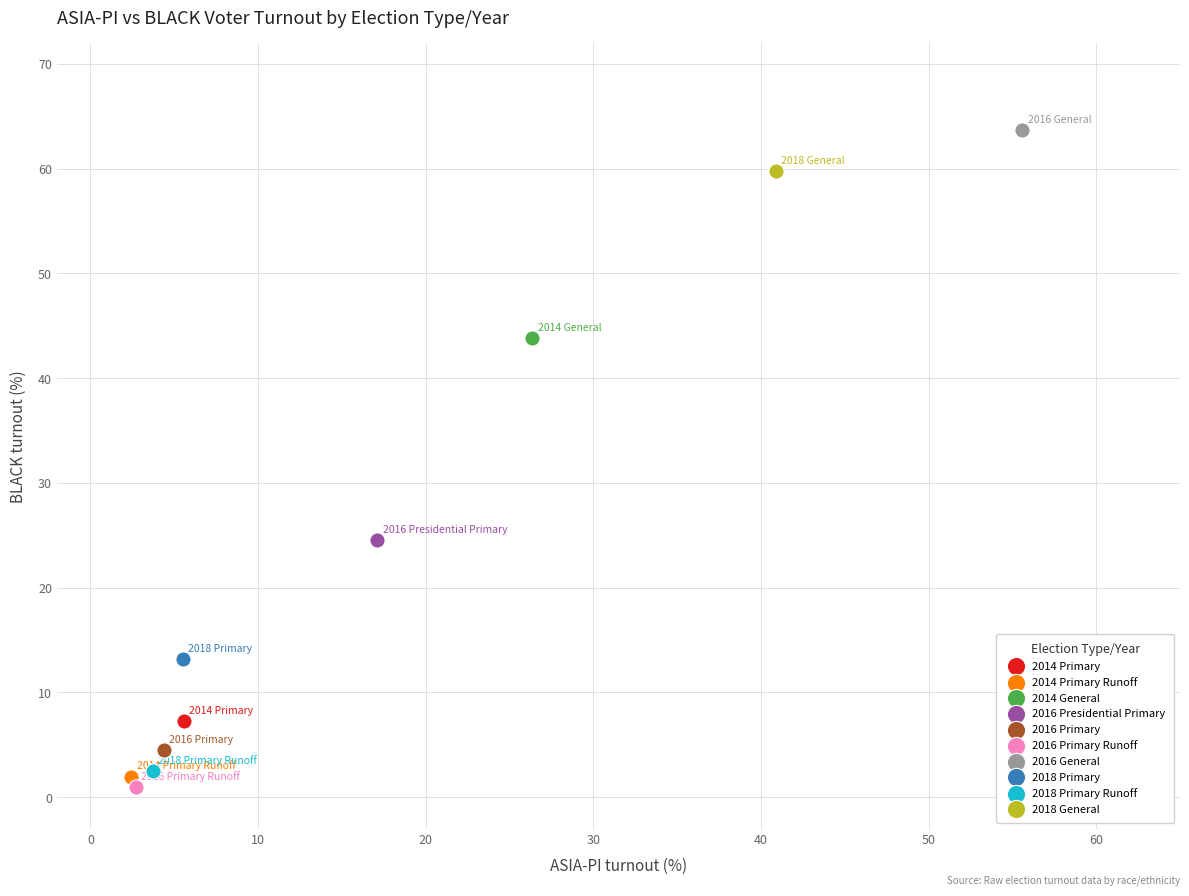

Which series contains the highest Y value?

2016 General